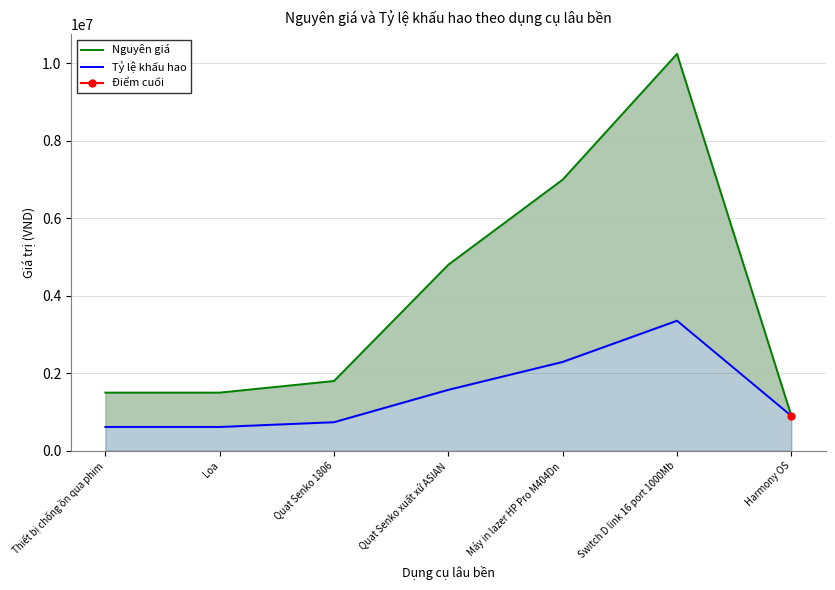

How many data points in Tỷ lệ khấu hao are less than 900000?

3